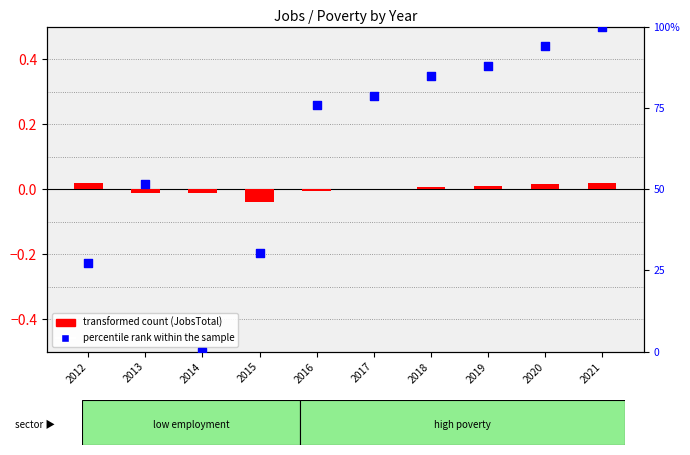

At which category is the sum across all series the highest?

2021